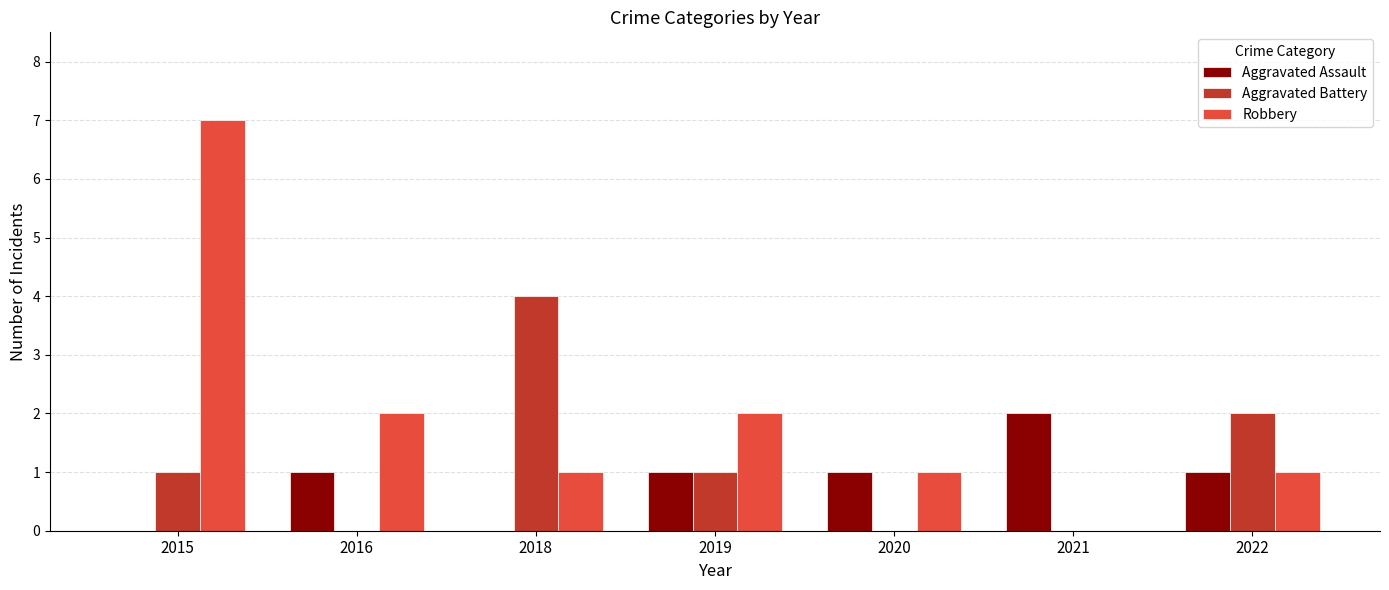

What is the sum of all Aggravated Battery values?

8